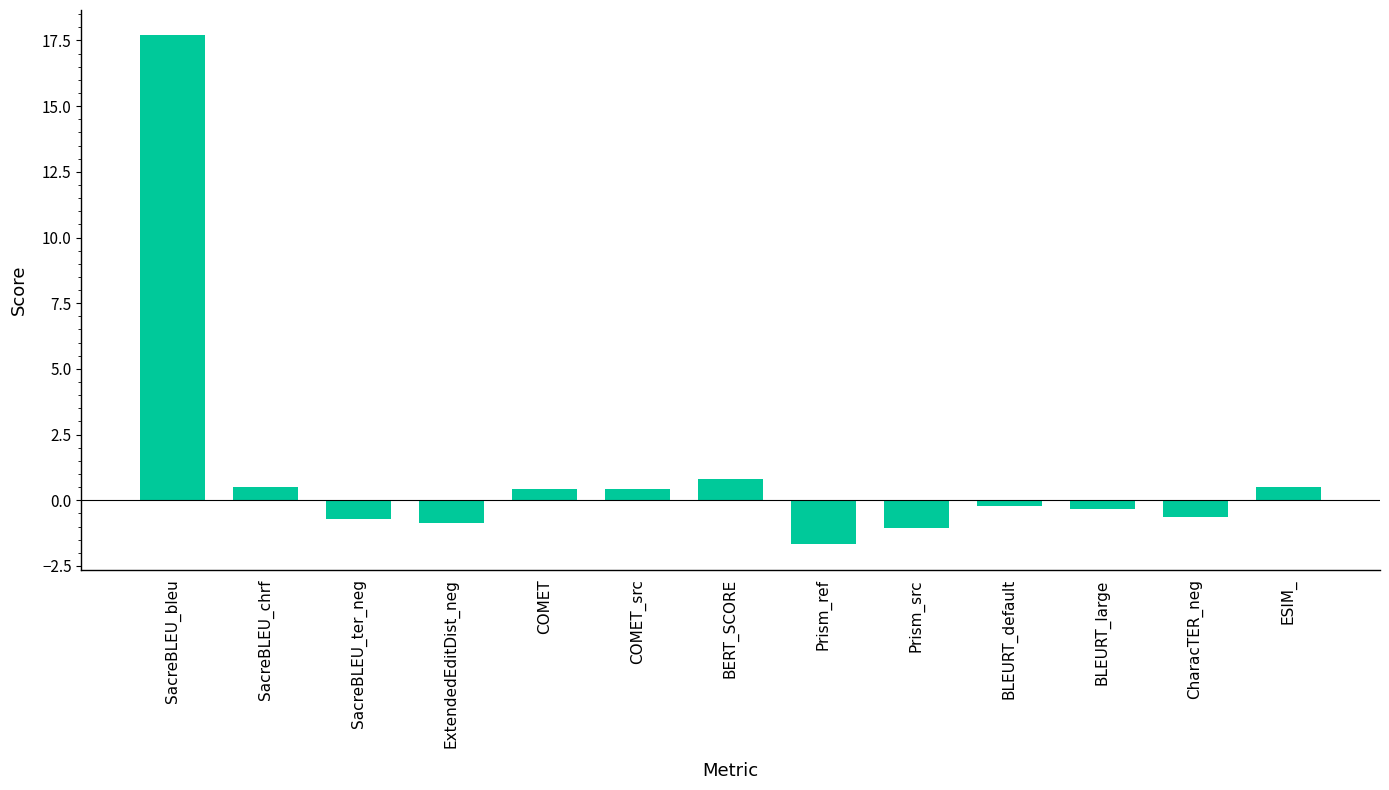

How many bars are there in total?

13